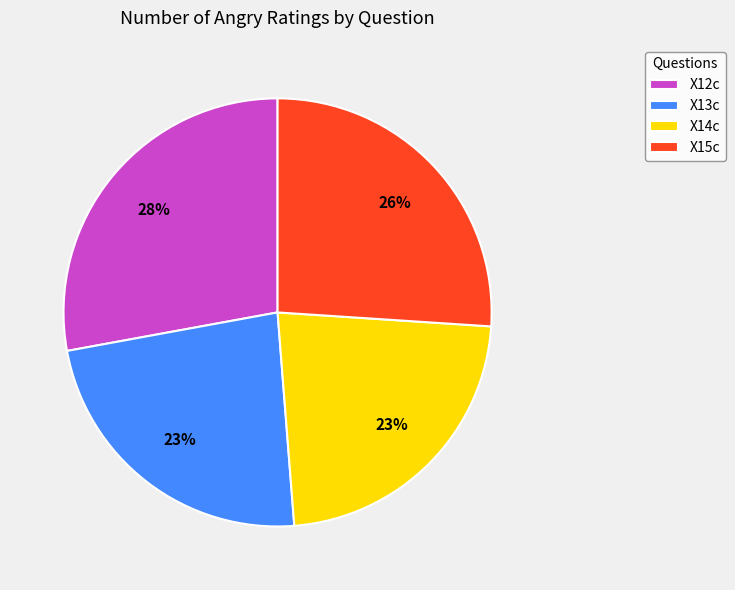

What percentage is the X14c slice, to the nearest percent?

23%